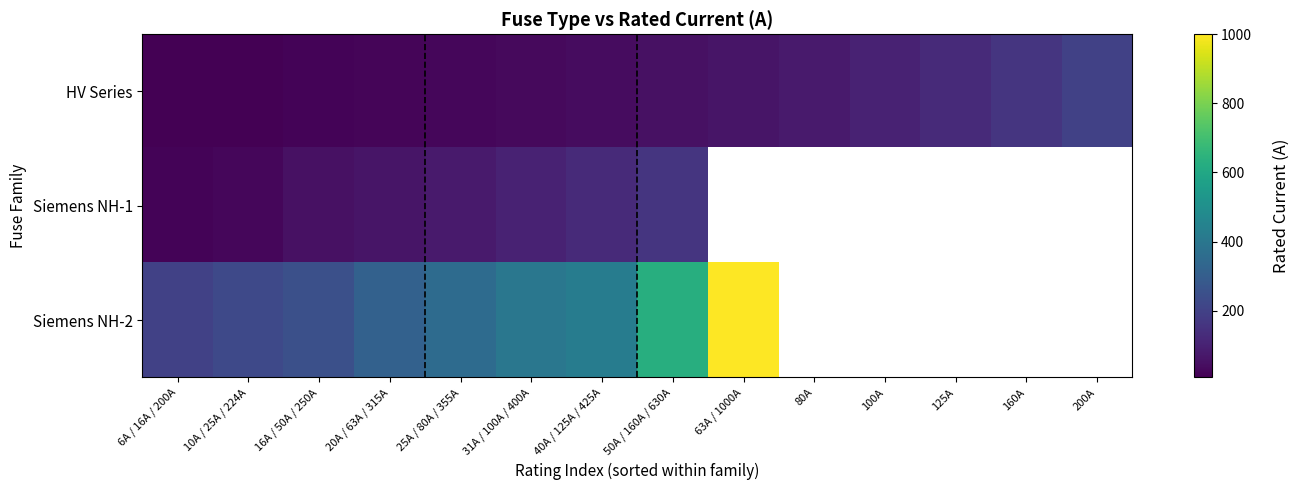

List the series in order of their peak value, highest first.

Siemens NH-2, HV Series, Siemens NH-1